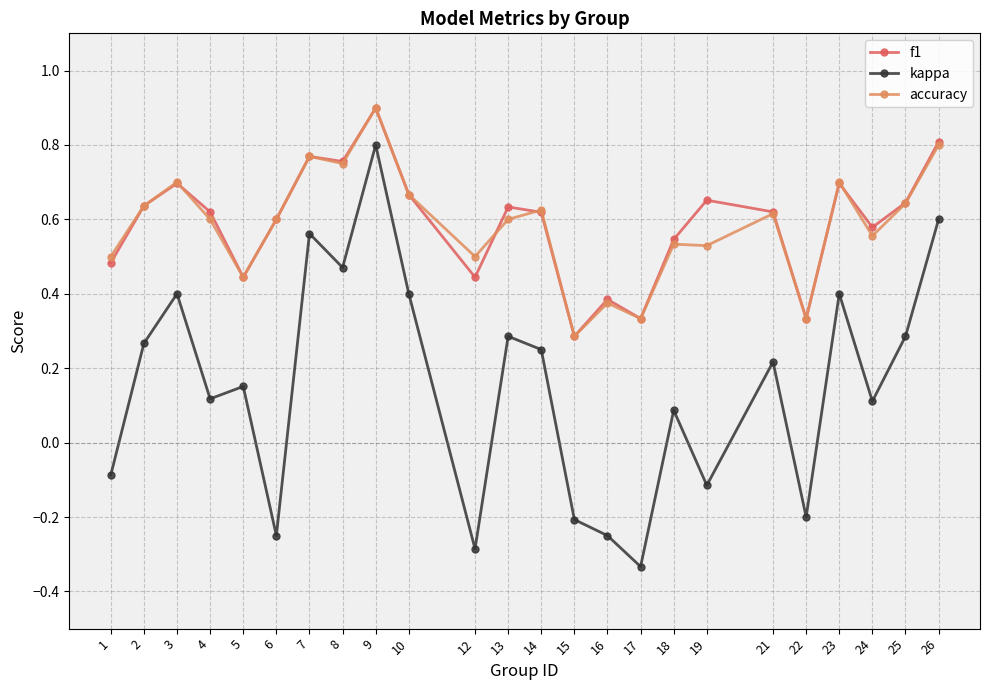

The value of f1 at 24 is 0.4. True or false?

False